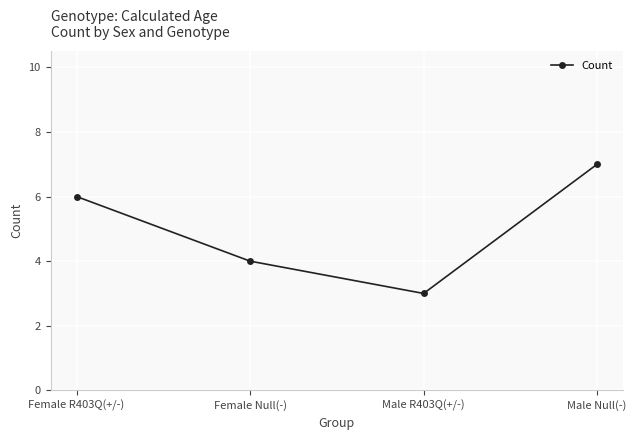

What is the minimum value shown in the chart?

3